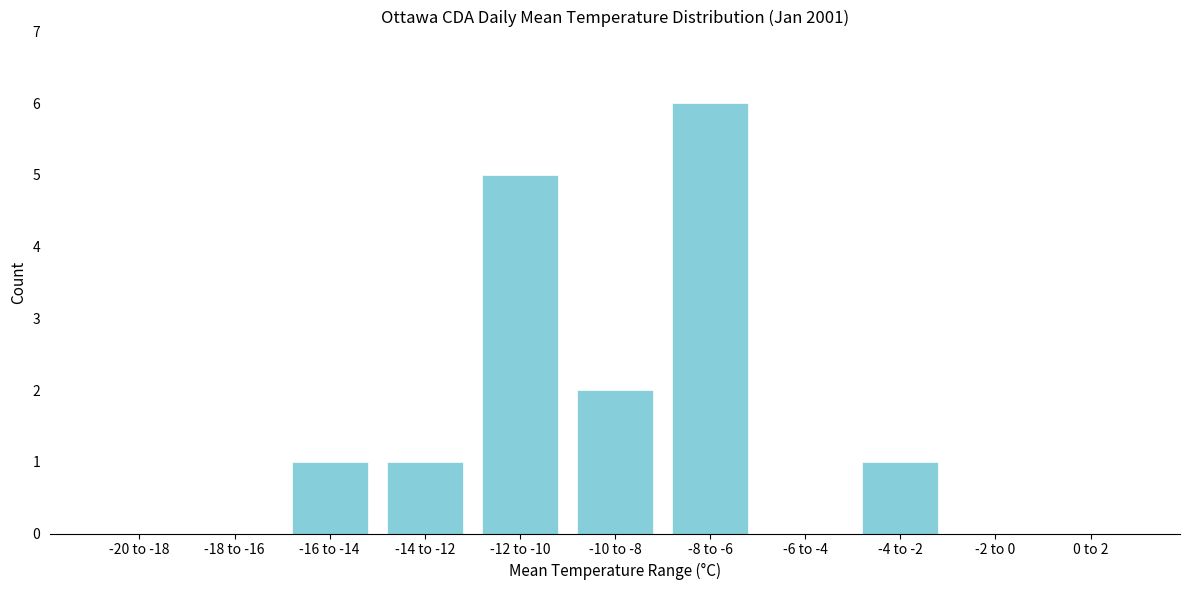

Reading left to right, extract all data points from this chart.

-20 to -18=0	-18 to -16=0	-16 to -14=1	-14 to -12=1	-12 to -10=5	-10 to -8=2	-8 to -6=6	-6 to -4=0	-4 to -2=1	-2 to 0=0	0 to 2=0